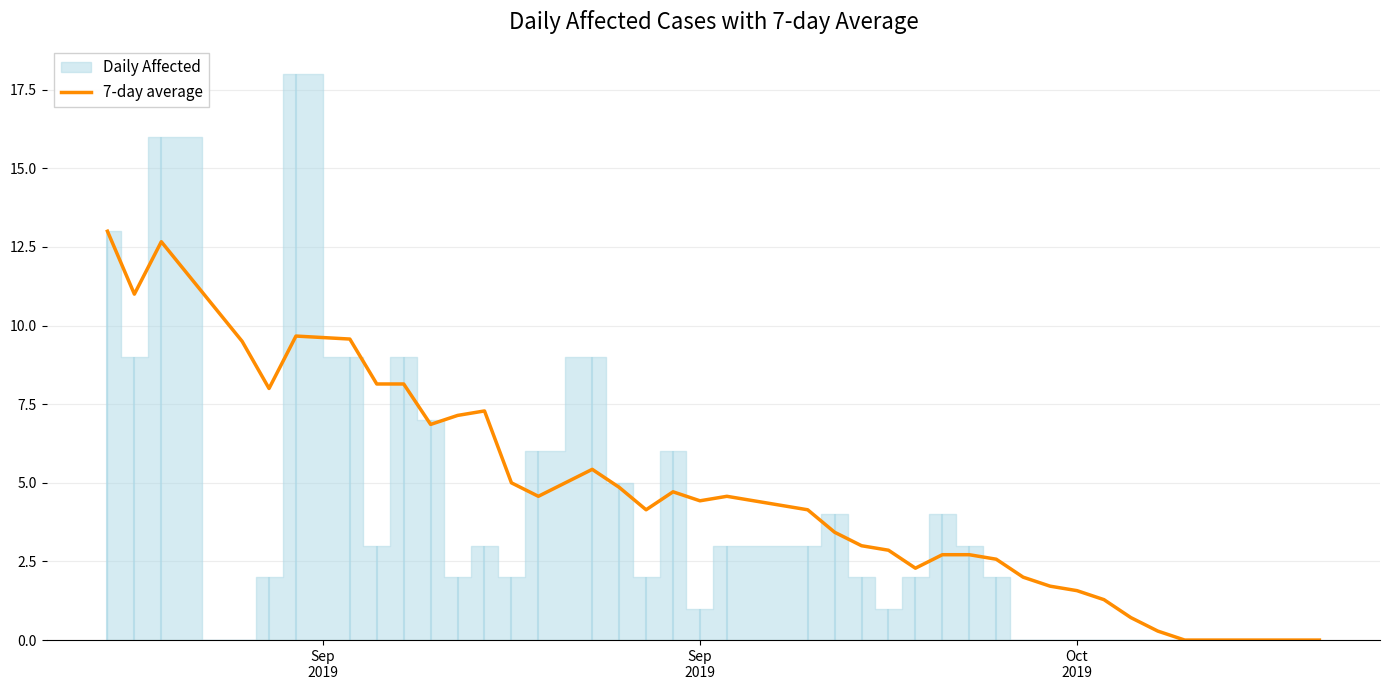

True or false: the data has more than 1 interior local peaks.

True